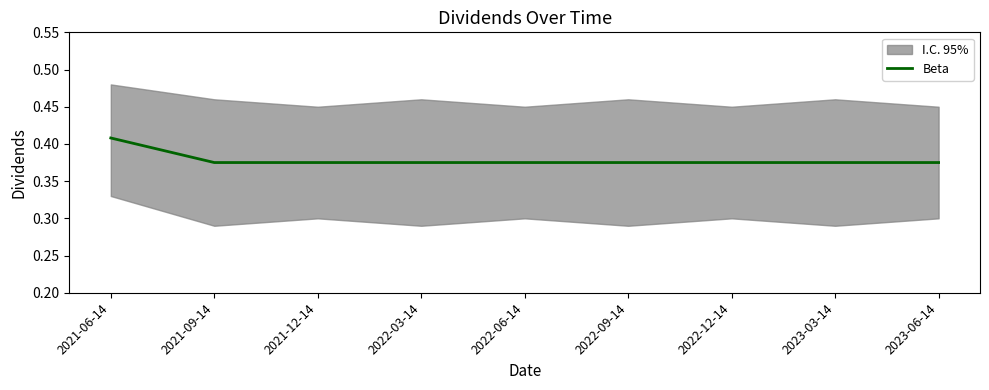

List the labels in order of value, largest first.

2021-06-14, 2021-09-14, 2021-12-14, 2022-03-14, 2022-06-14, 2022-09-14, 2022-12-14, 2023-03-14, 2023-06-14